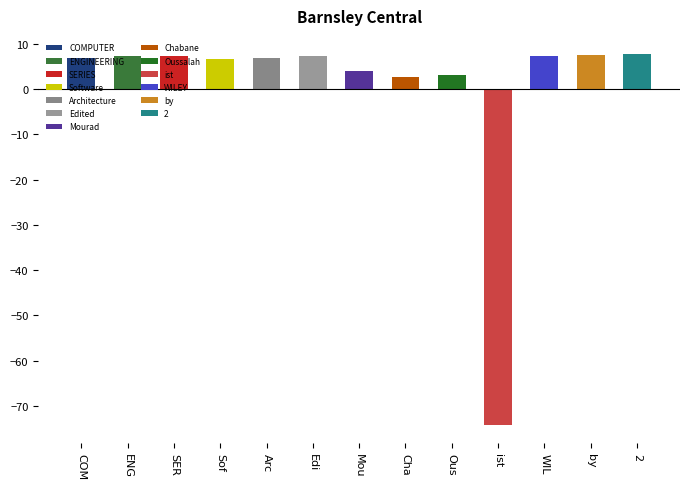

What is the minimum value shown in the chart?

-74.1